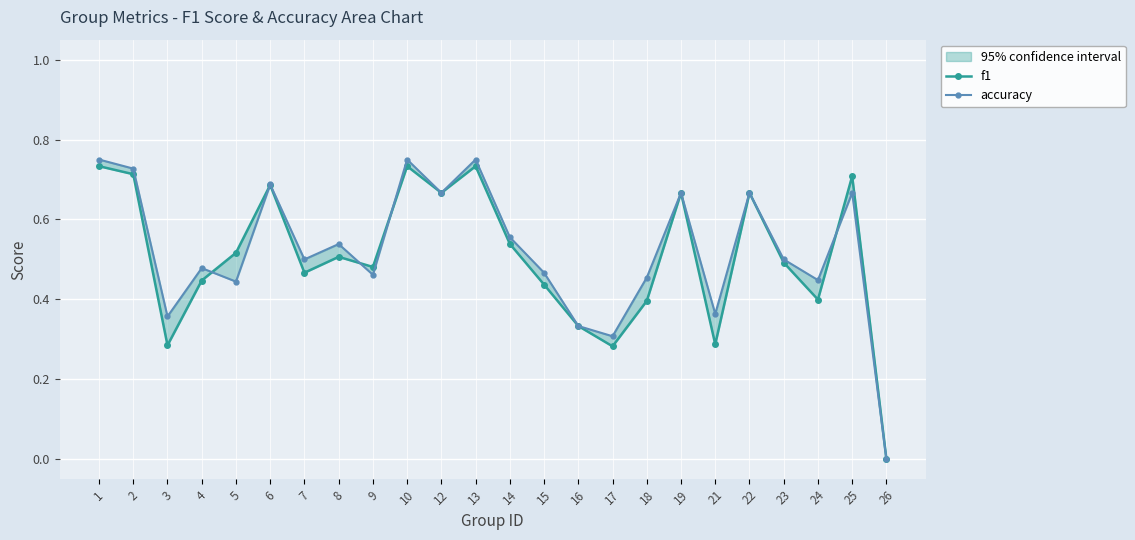

What is the sum of the accuracy values at 13 and 1?

1.5